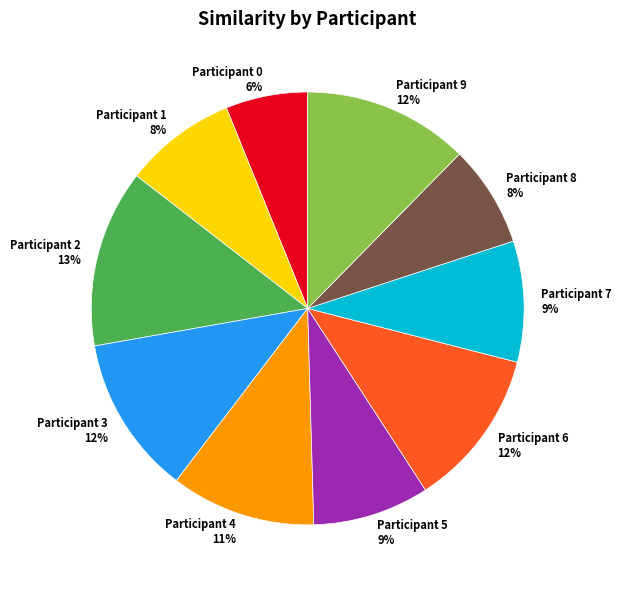

Which has a higher value, Participant 7 or Participant 4?

Participant 4